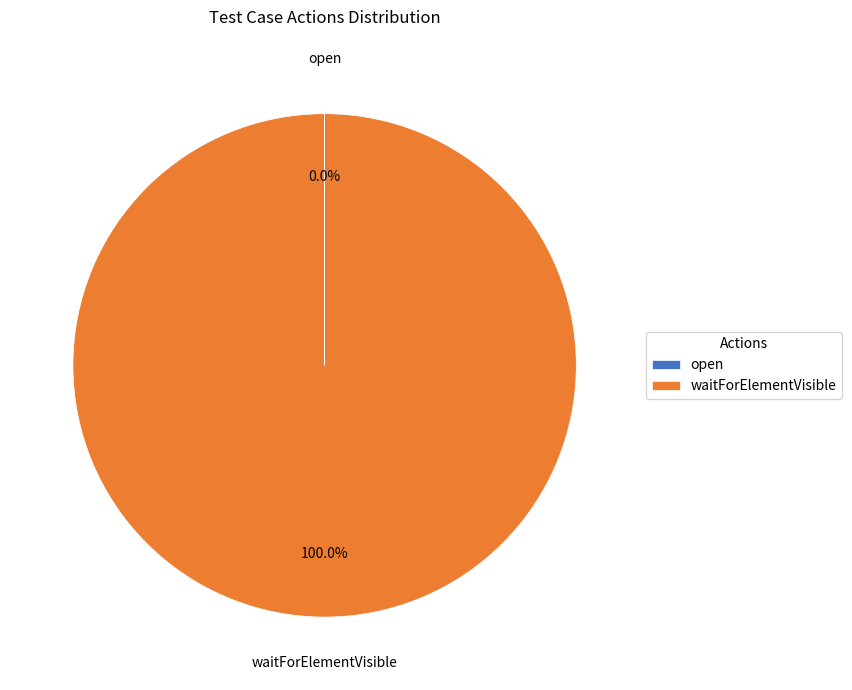

What is the majority slice?

waitForElementVisible